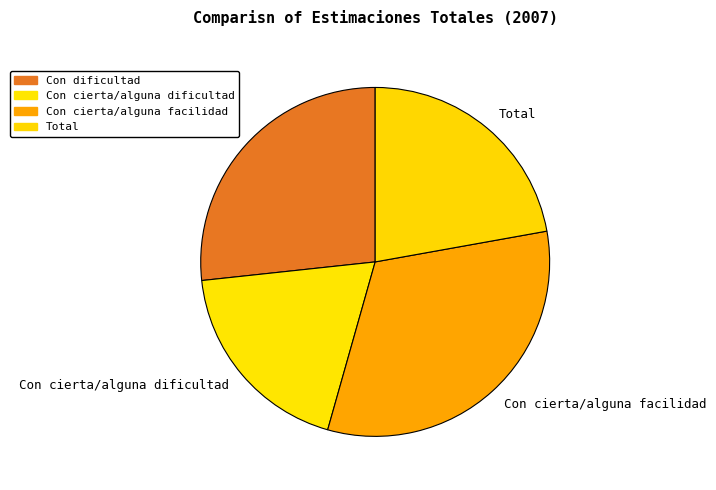

Combined, do Con dificultad and Con cierta/alguna facilidad account for over 50%?

Yes